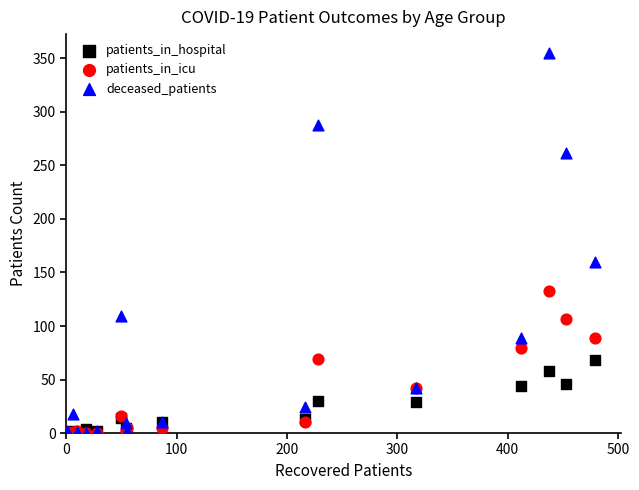

Which series reaches the maximum Y coordinate?

deceased_patients